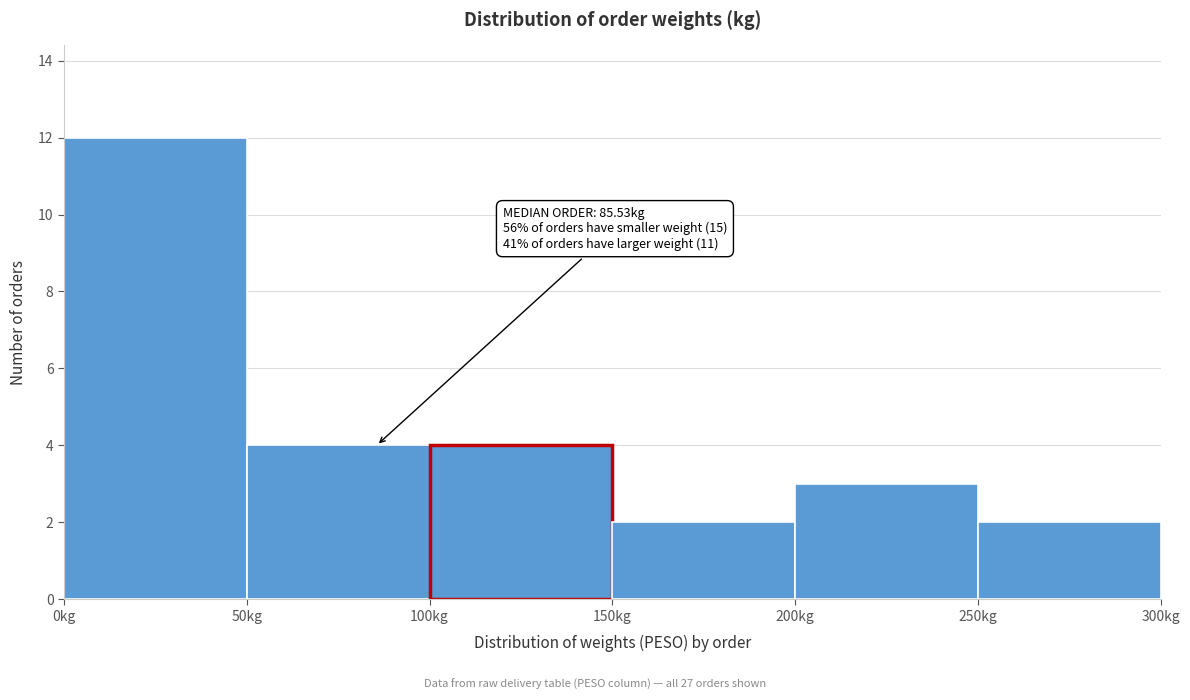

Which range on the x-axis has the tallest bar?

0 to 50